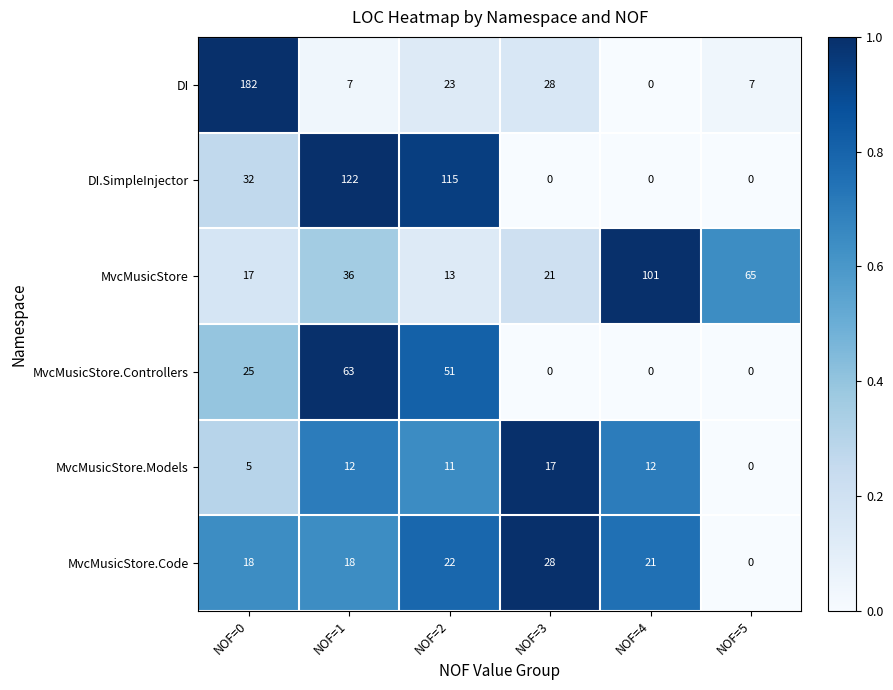

What is the average value of the MvcMusicStore.Controllers series?

23